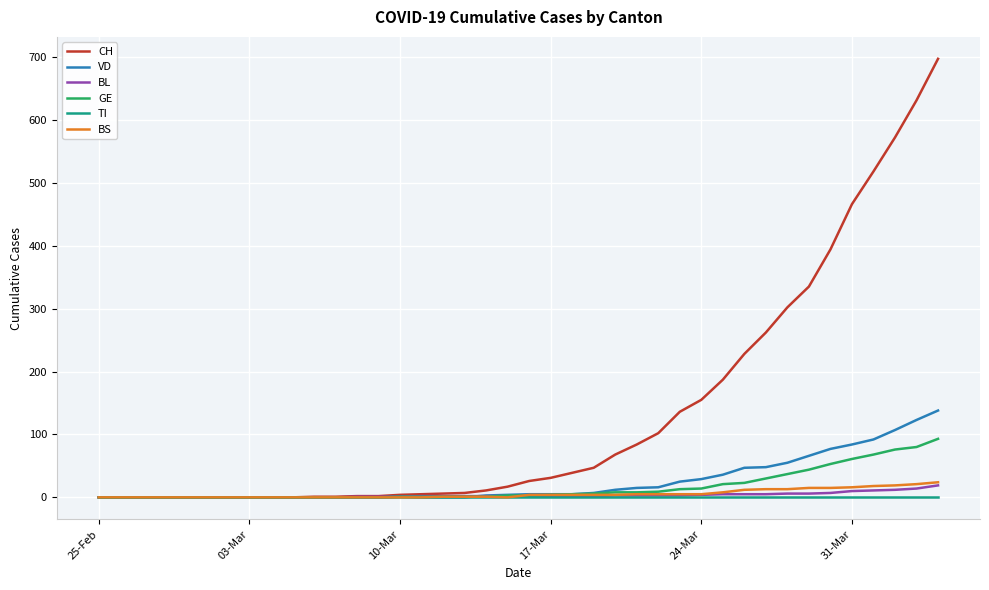

Which series has the largest total across all categories?

CH